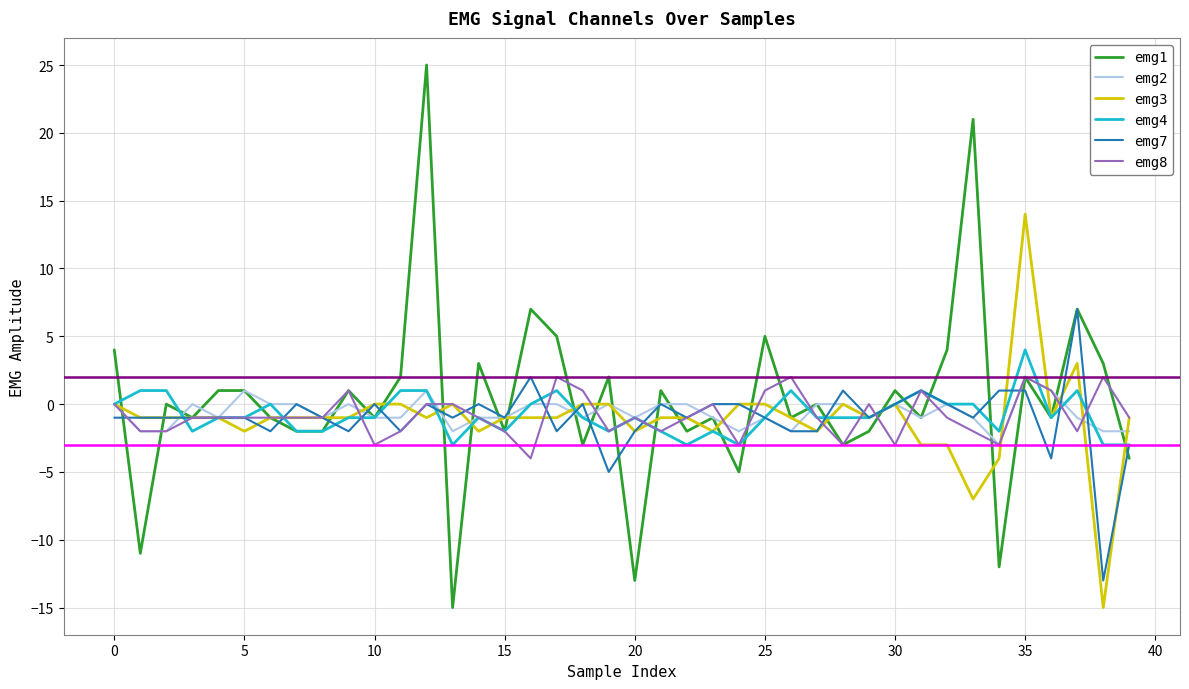

What is the maximum value shown in the chart?

25